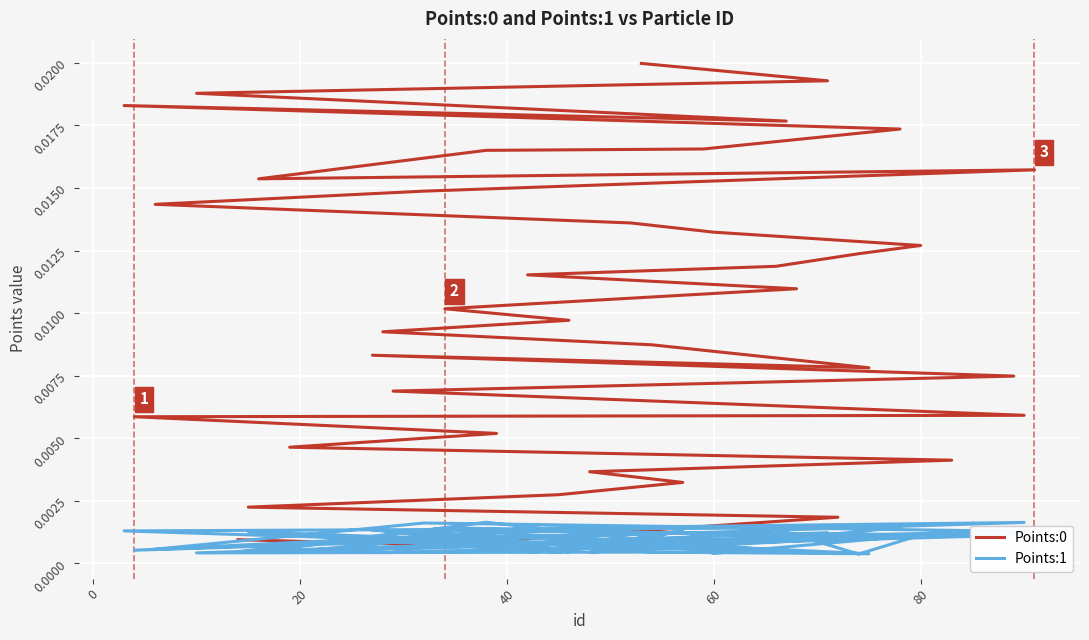

At how many categories does at least one series exceed 0?

40